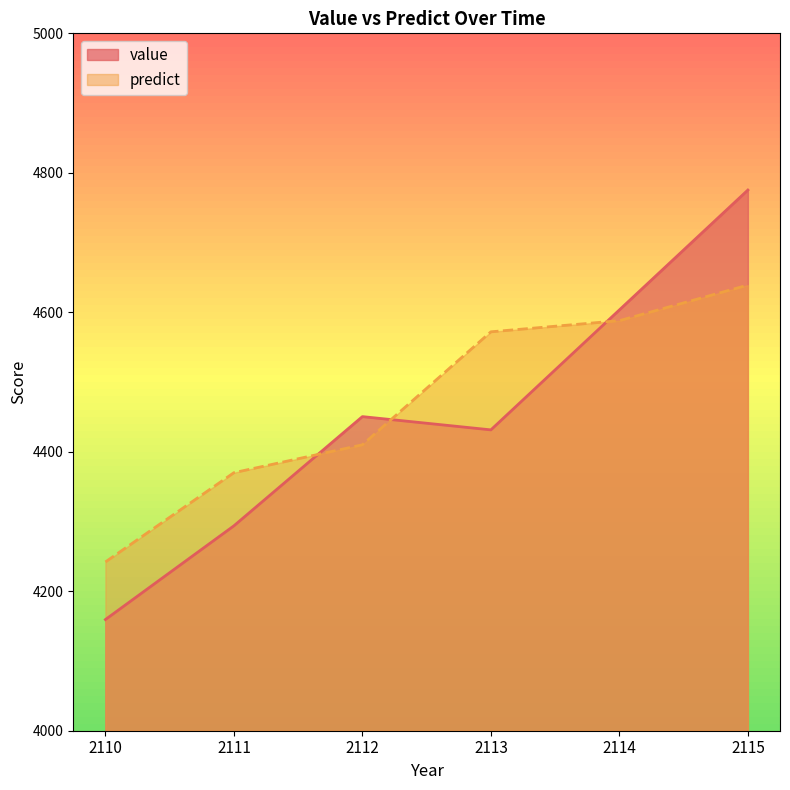

Which series changed the most between 2110 and 2111?

value